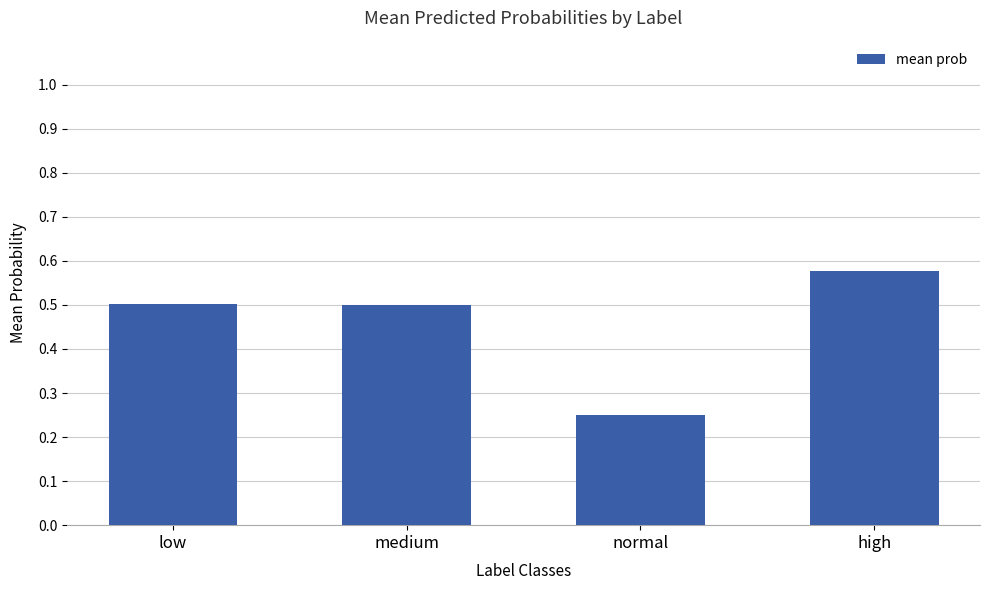

Is it true that the value at low is 0.5?

True